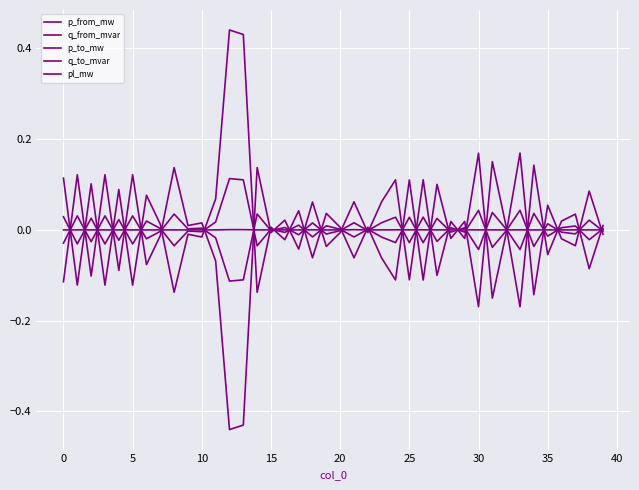

How many categories are shown in the chart?

40